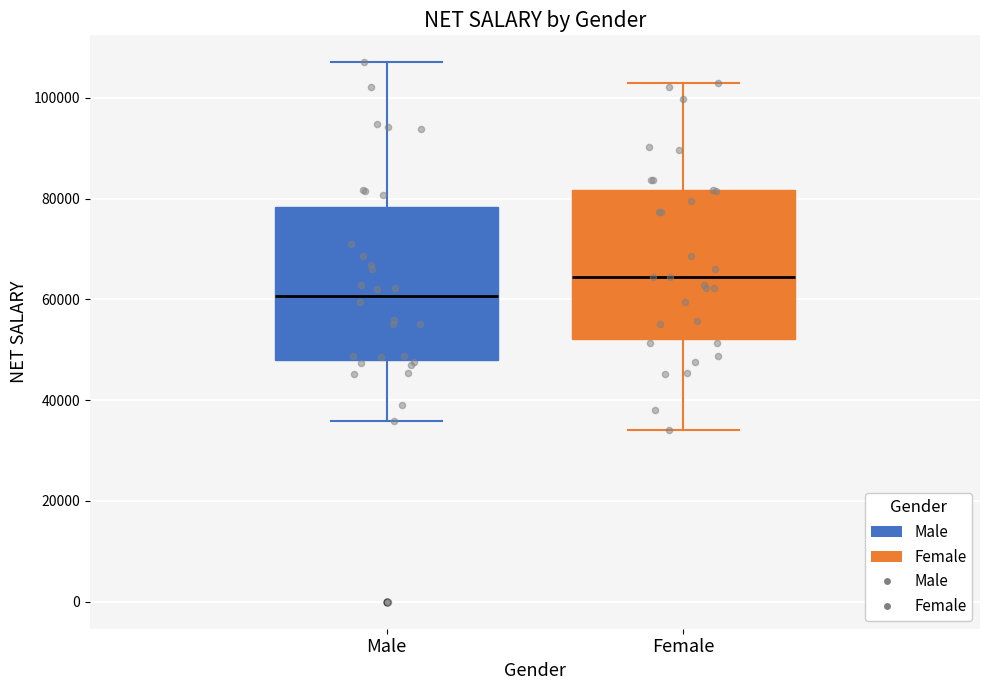

Which box's median line is the highest?

Female